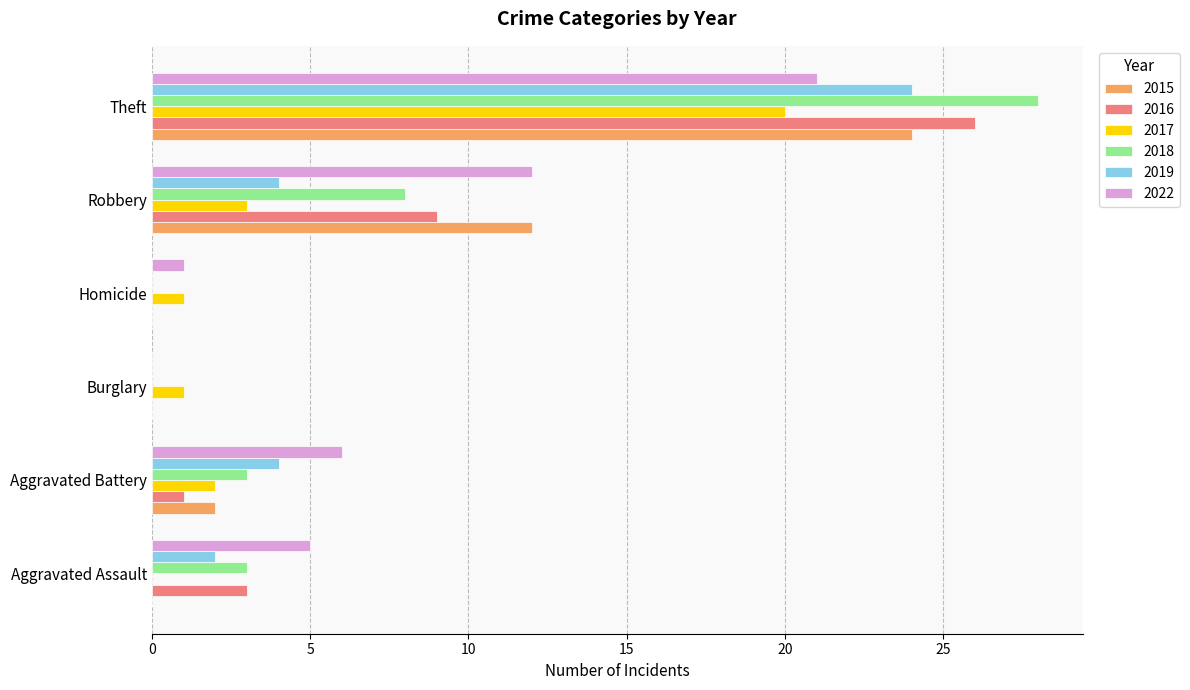

What is the total value across all series at Theft?

143